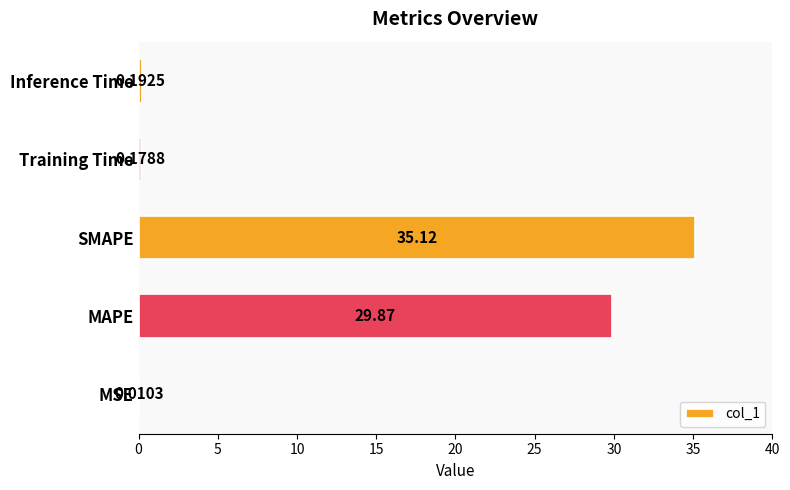

Which has a higher value, Training Time or SMAPE?

SMAPE